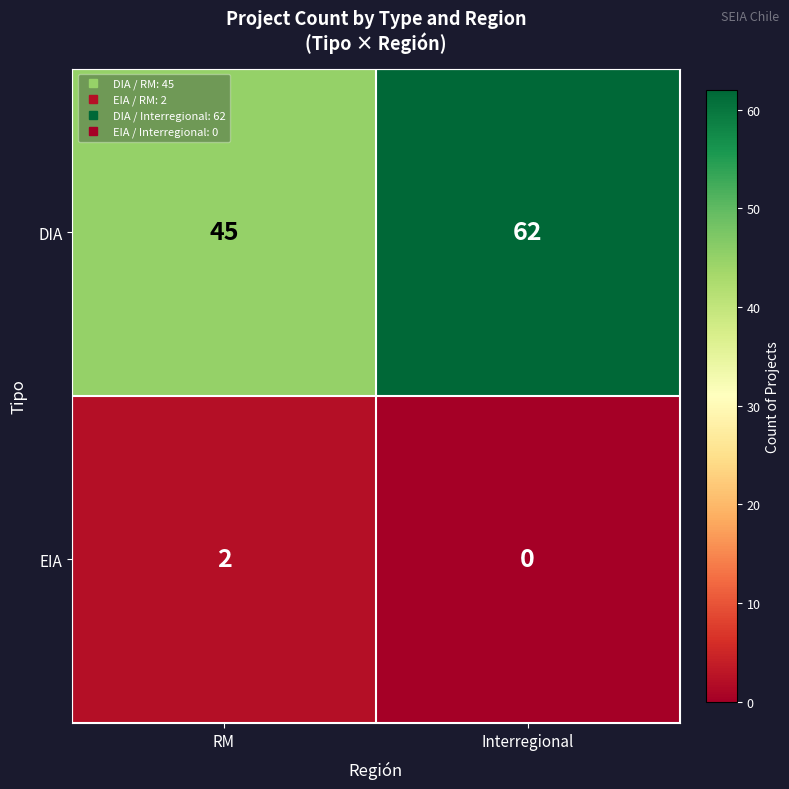

How many data points in DIA are less than 62?

1